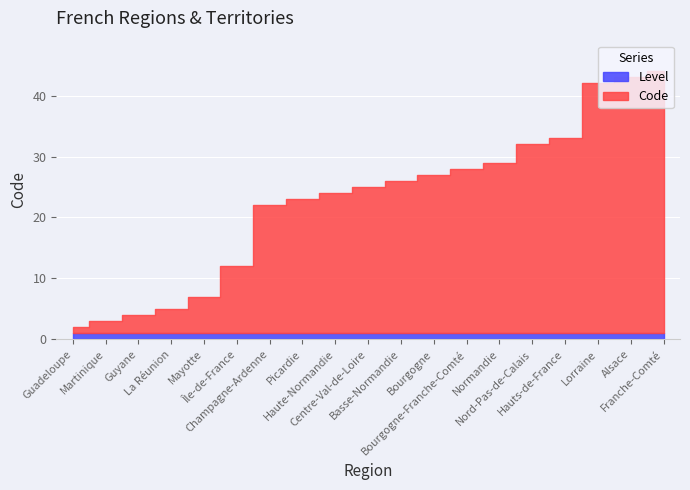

What is the greatest value displayed?

43